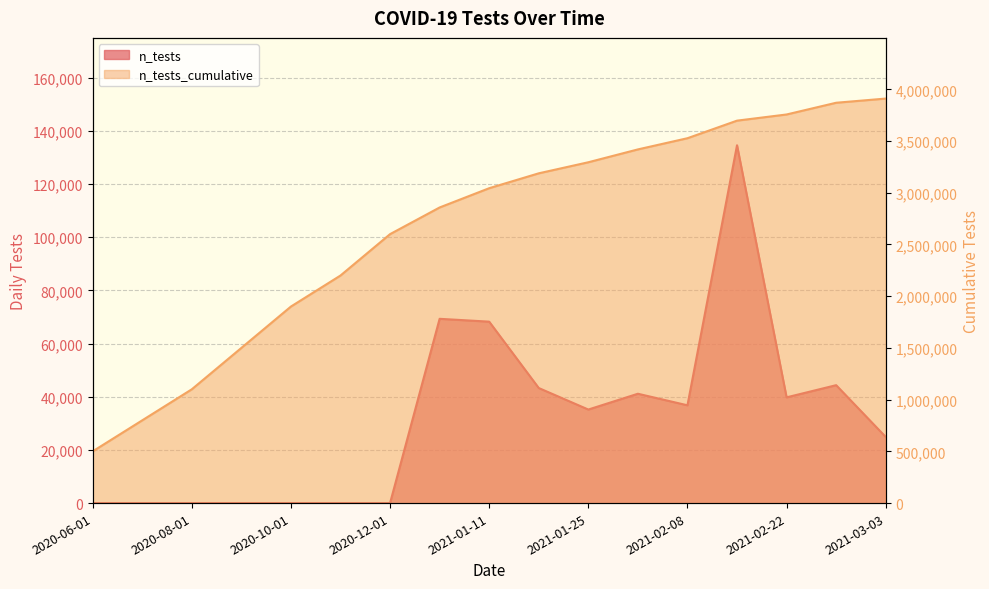

The value of n_tests at 2020-07-01 is 0. True or false?

True